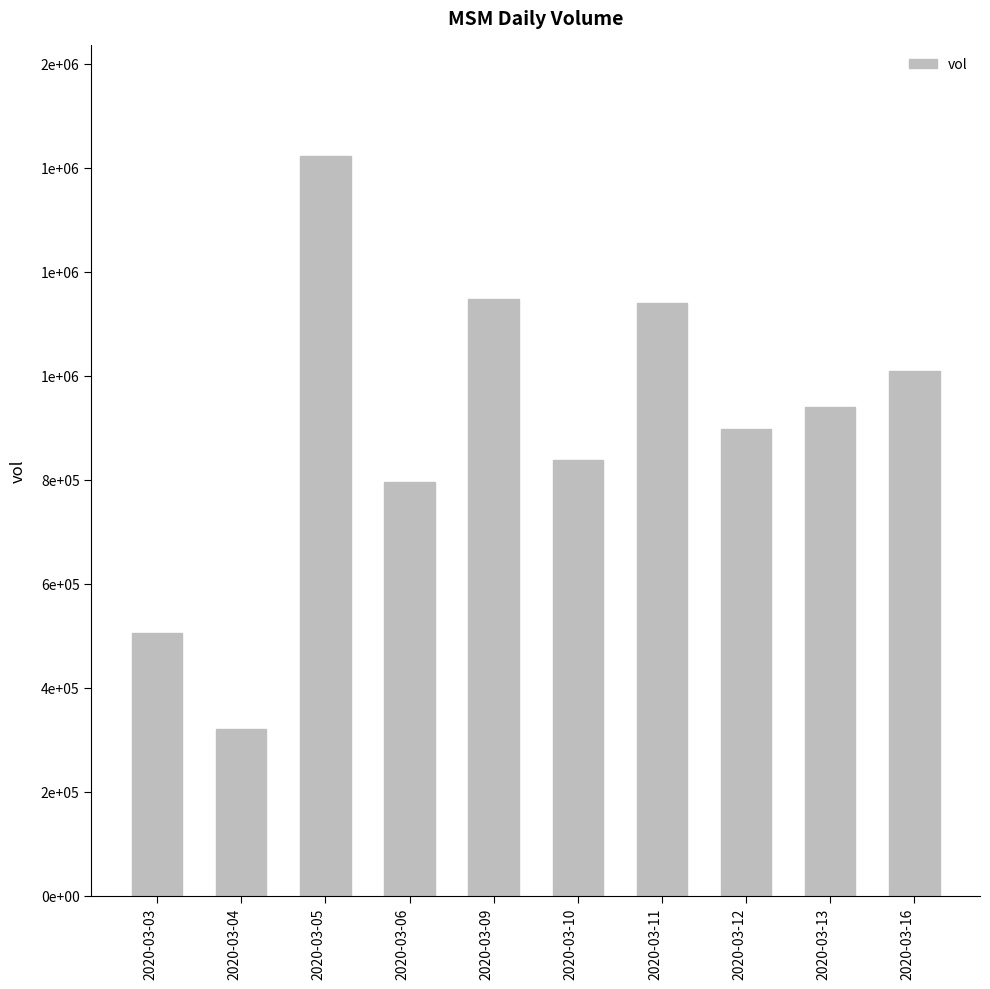

Between 2020-03-04 and 2020-03-10, which is larger?

2020-03-10